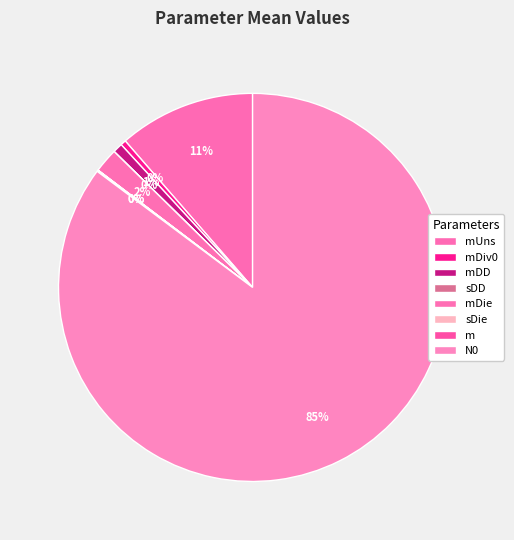

To the nearest percent, what is the combined percentage of mUns and mDiv0?

12%